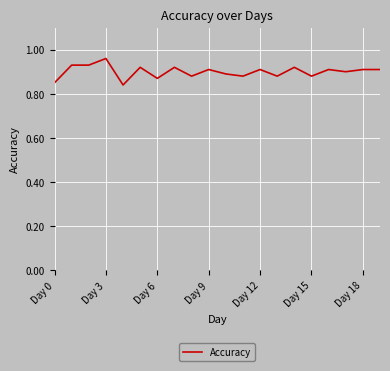

How many lines are shown in the chart?

1